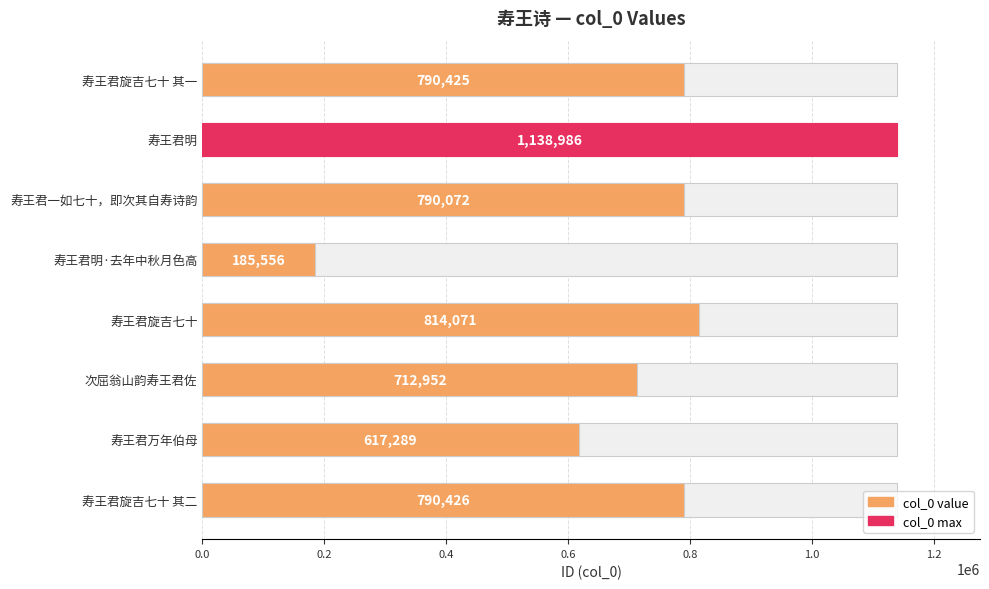

Reading right to left, list all the values displayed in this chart.

790426	617289	712952	814071	185556	790072	1138986	790425